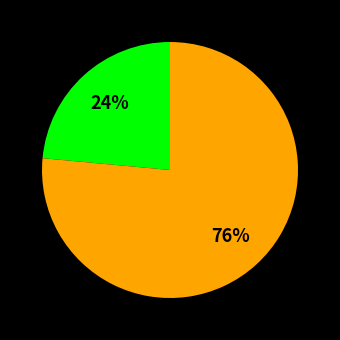

How many slices are in this pie chart?

2